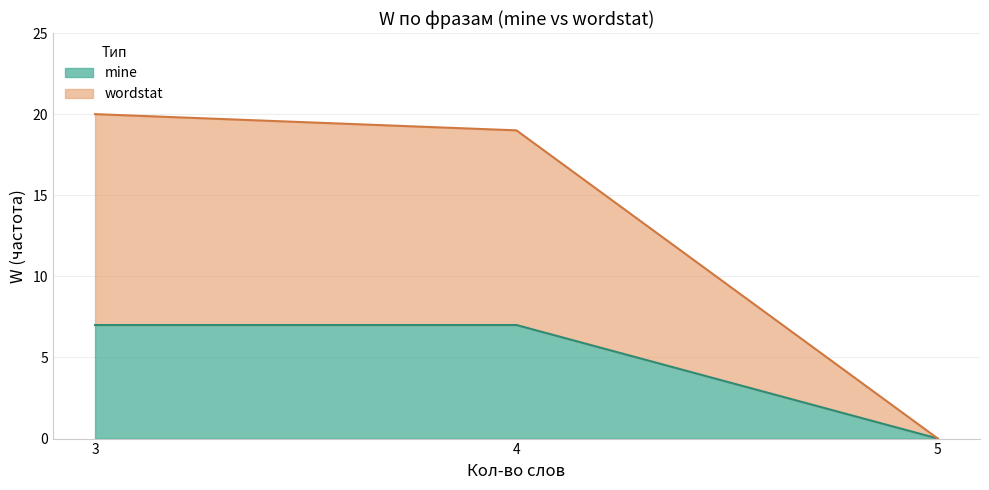

True or false: mine has a value of -5 at 5.

False